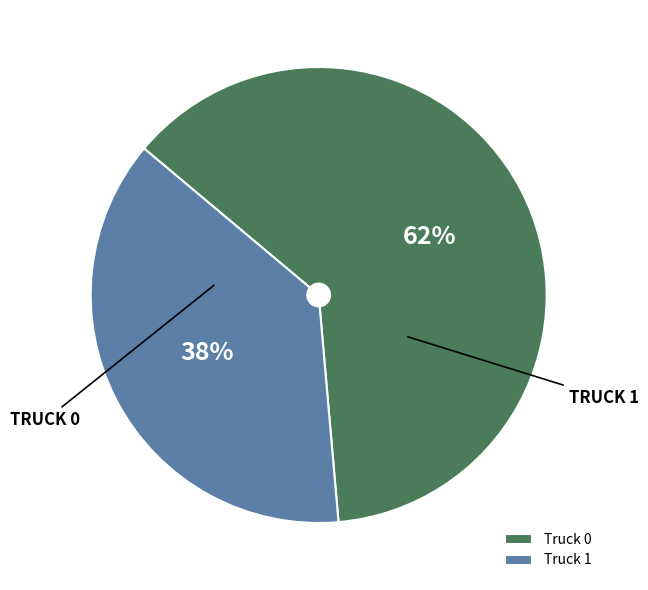

Which slice is the smallest?

Truck 1